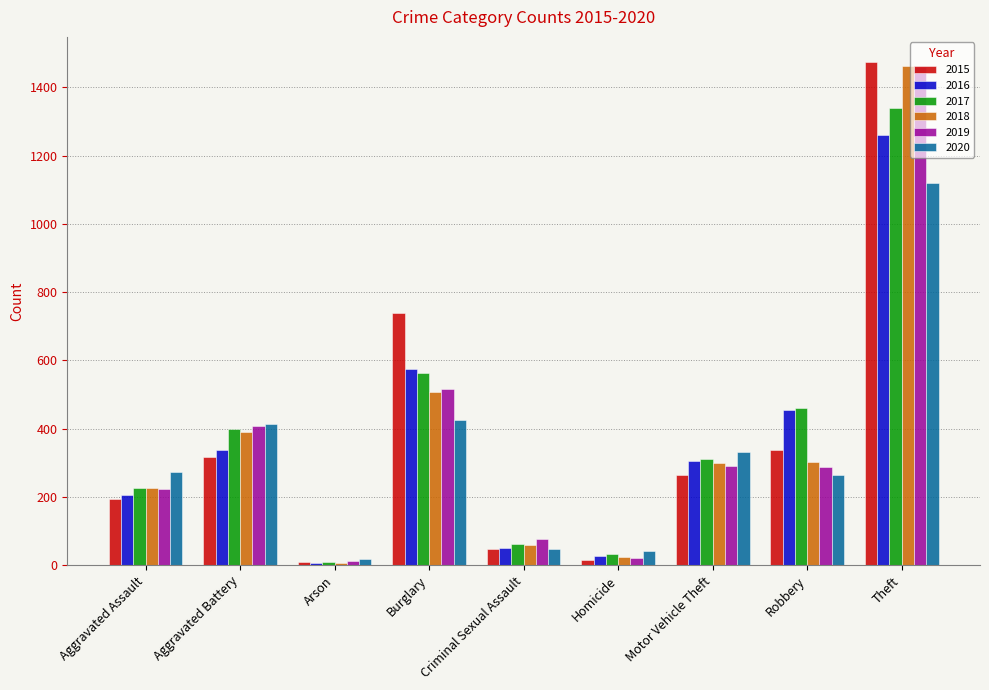

The 2015 series shows 337 at Robbery. True or false?

True